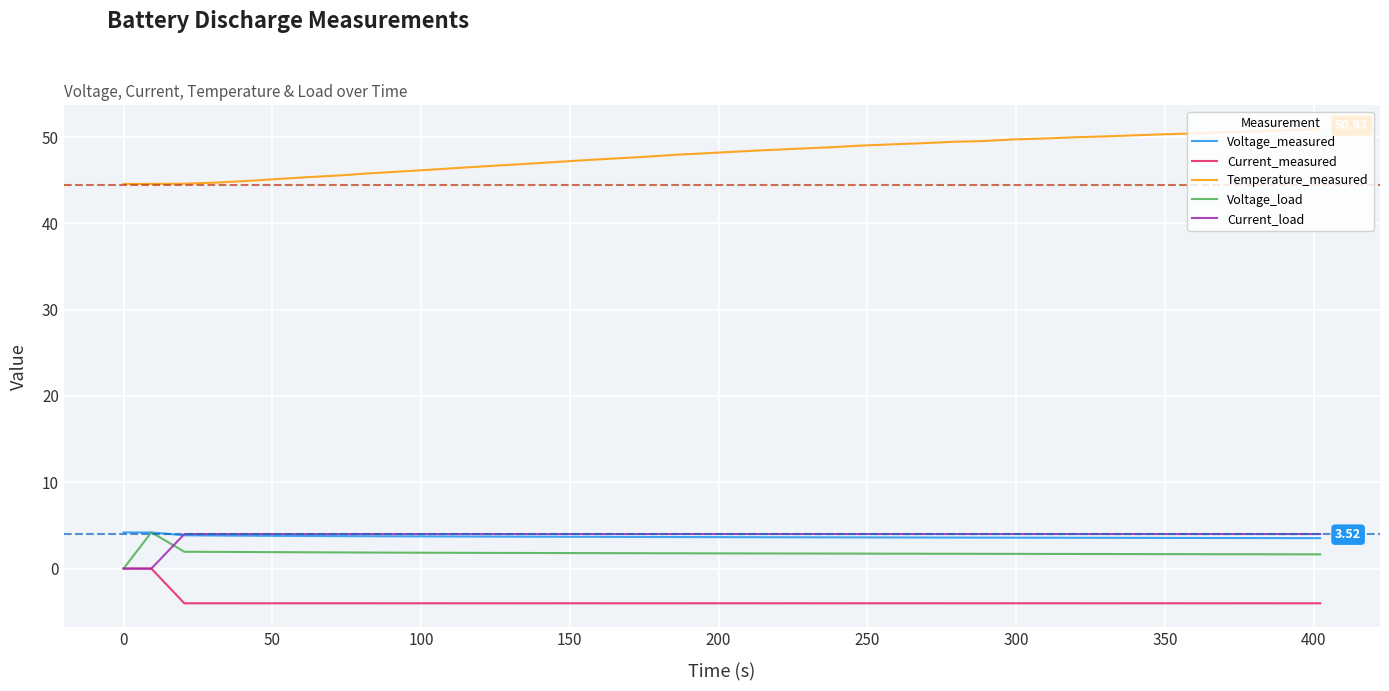

How many intersections are there between Current_load and Voltage_measured?

1